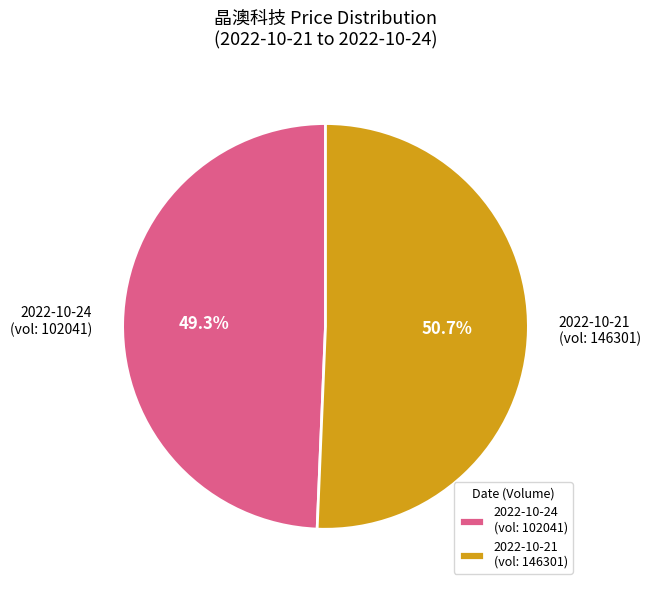

Which category has the biggest portion of the pie?

2022-10-21 (vol: 146301)